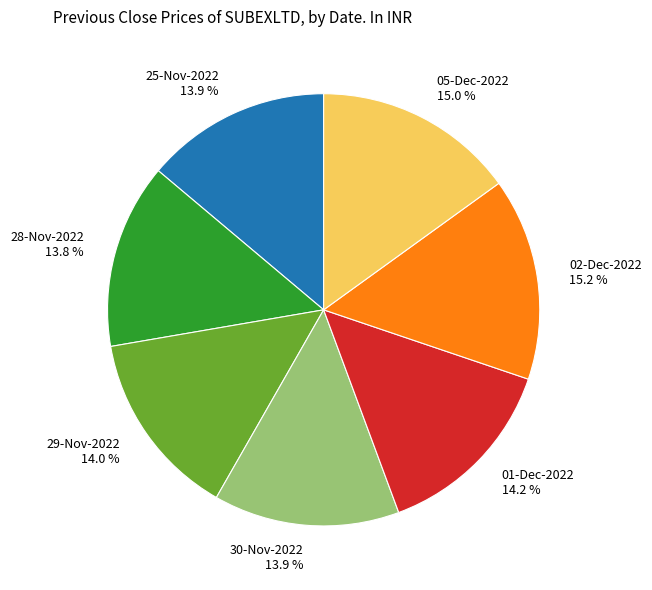

What portion of the pie excludes 28-Nov-2022 13.8 %?

86.2%